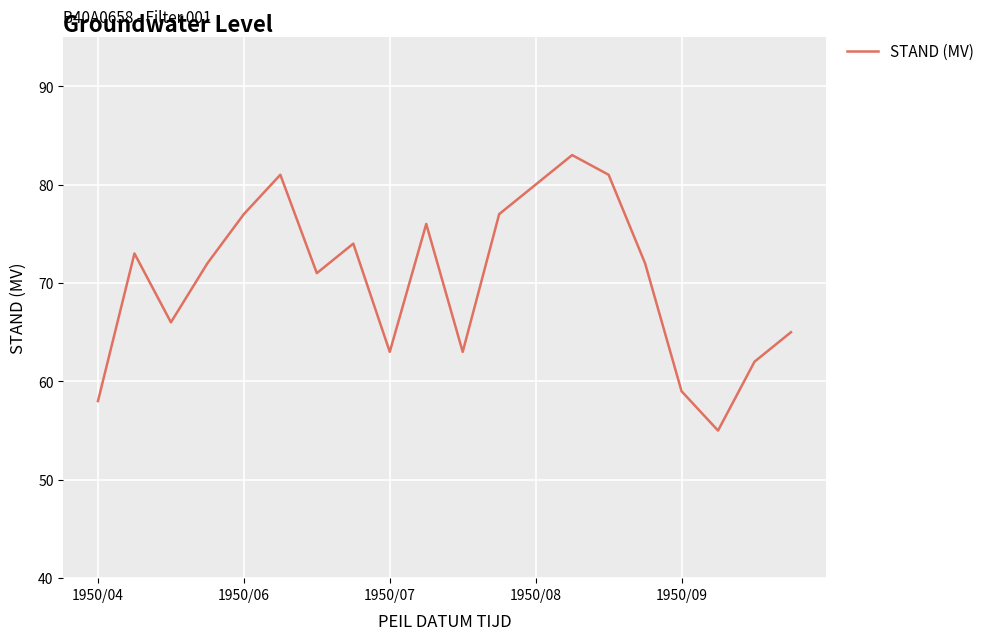

What is the difference between the maximum and minimum values?

28